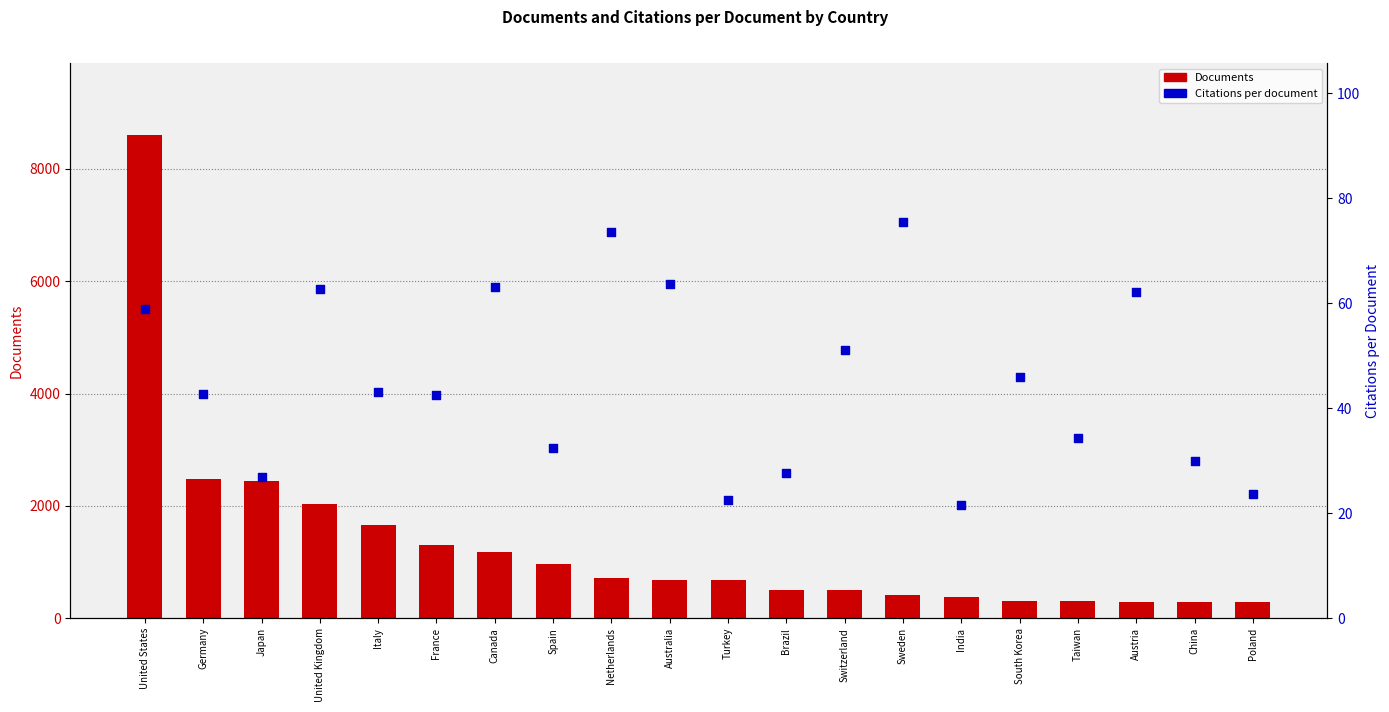

What are all the series names shown in the legend?

Documents, Citations per document